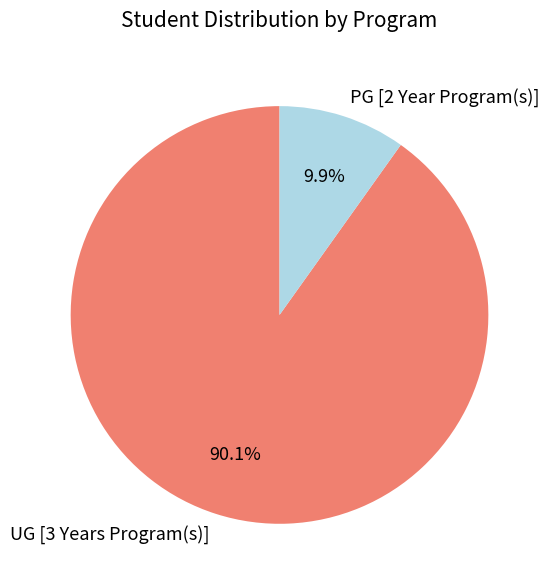

To the nearest percent, what is the combined percentage of PG [2 Year Program(s)] and UG [3 Years Program(s)]?

100%